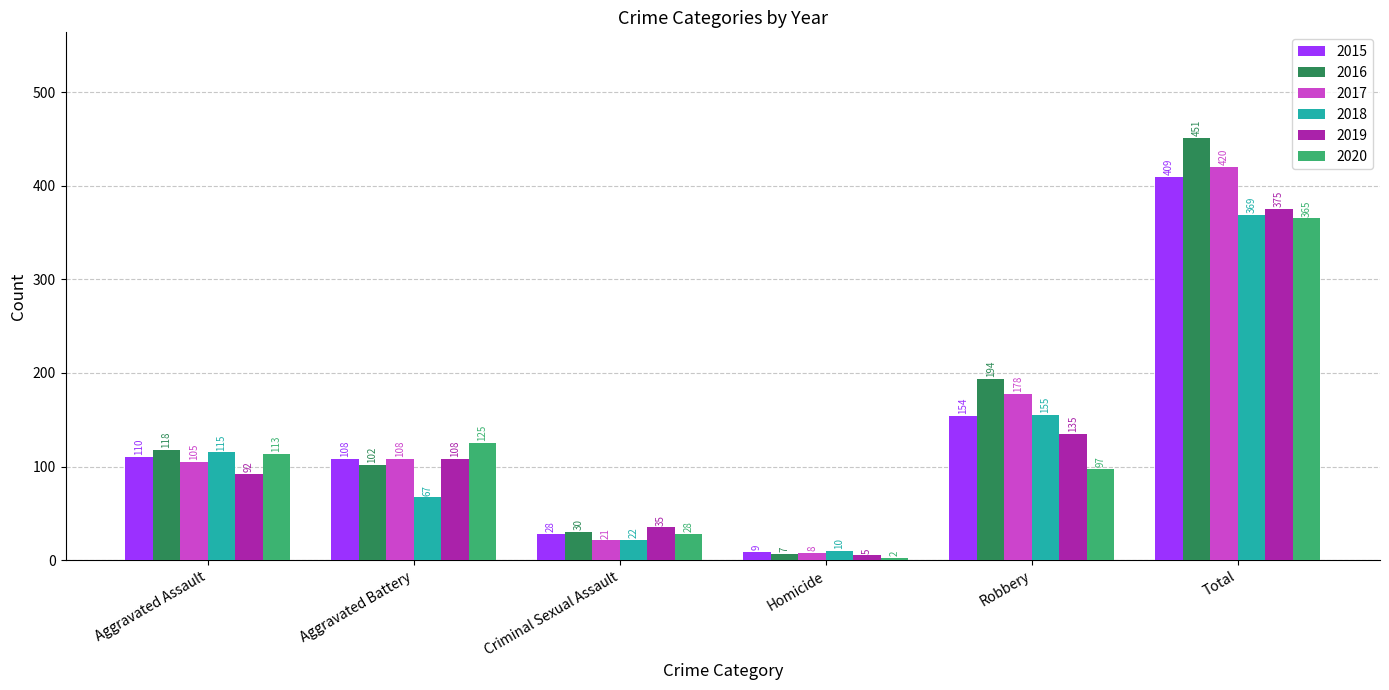

At how many categories does at least one series exceed 154?

2